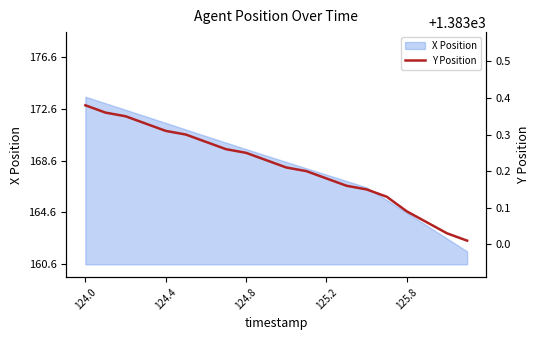

Is it true that X Position equals 164.6 at 125.8?

True